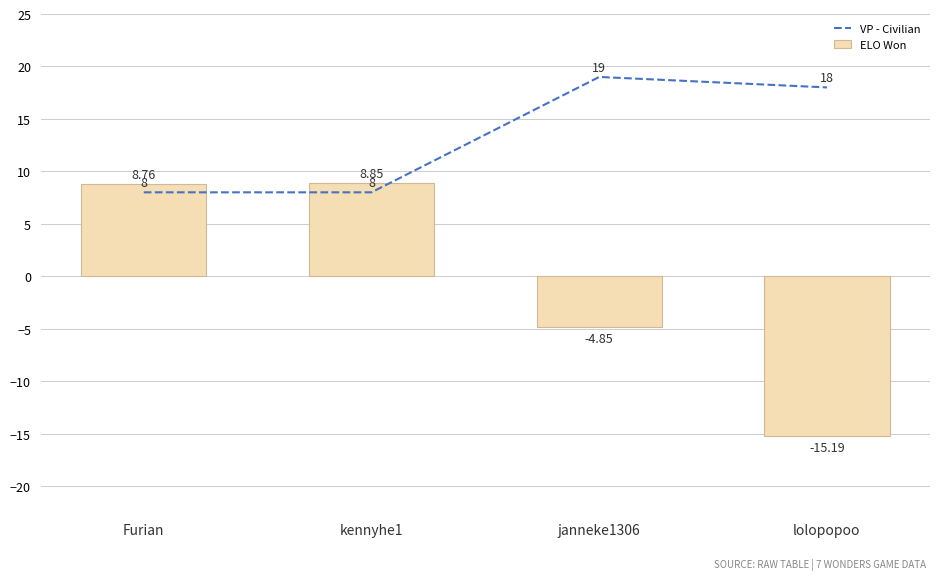

The value of VP - Civilian at janneke1306 is 19.0. True or false?

True